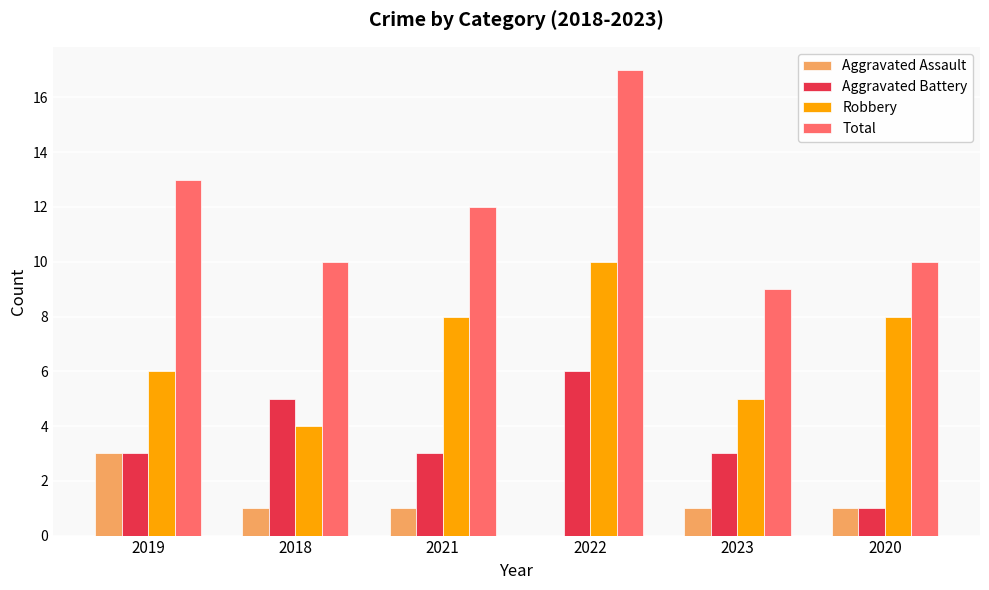

Which series changed the most between 2019 and 2018?

Total